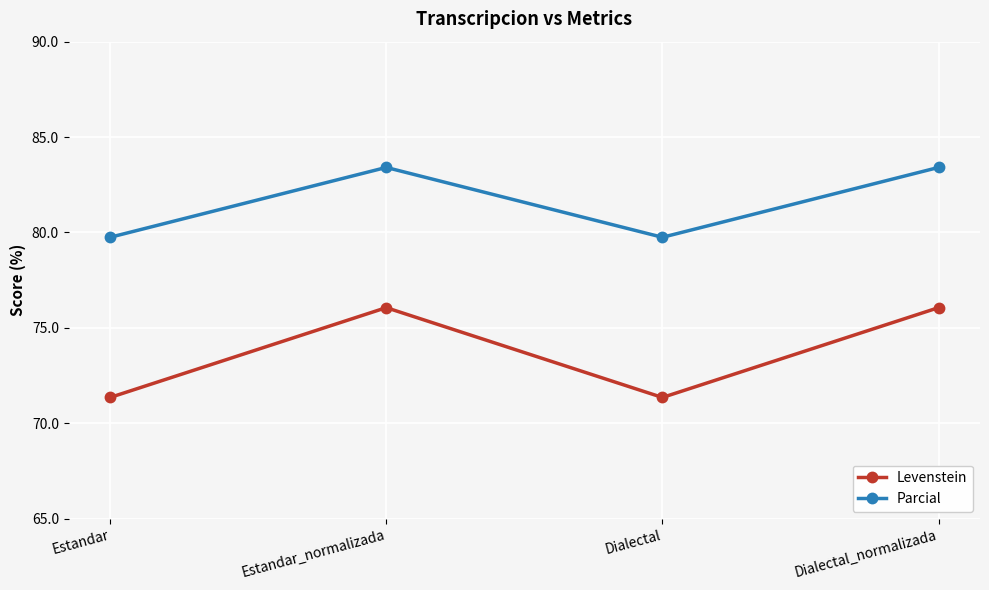

Is the value of Levenstein at Dialectal greater than the value of Parcial at Estandar?

No